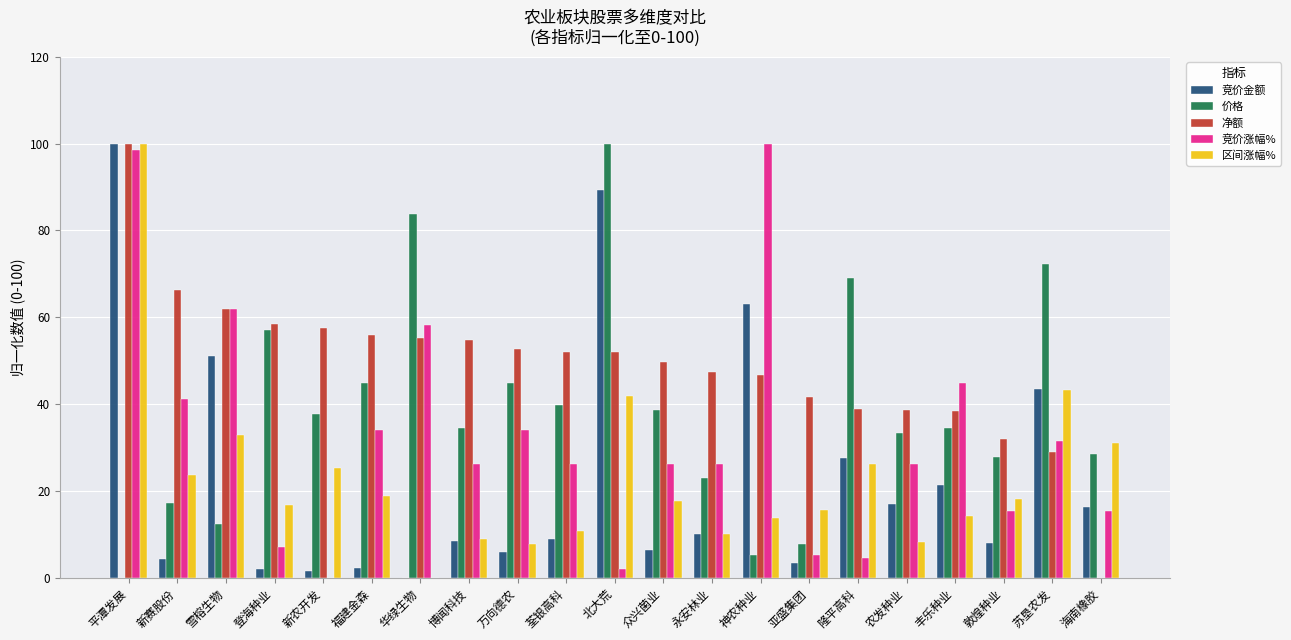

Between 新赛股份 and 海南橡胶, which series saw the biggest shift?

净额